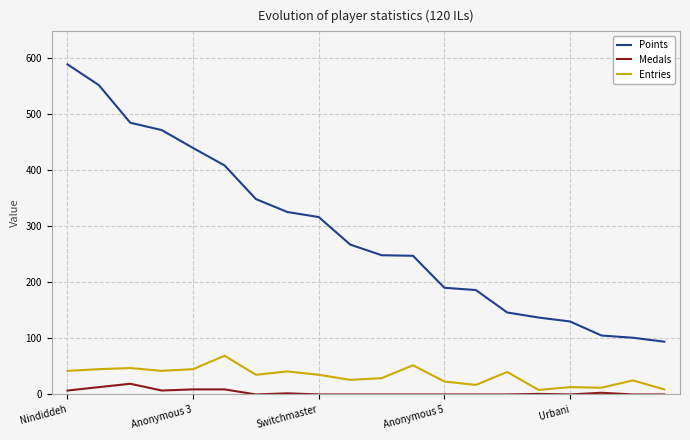

Which series has the widest spread of values?

Points